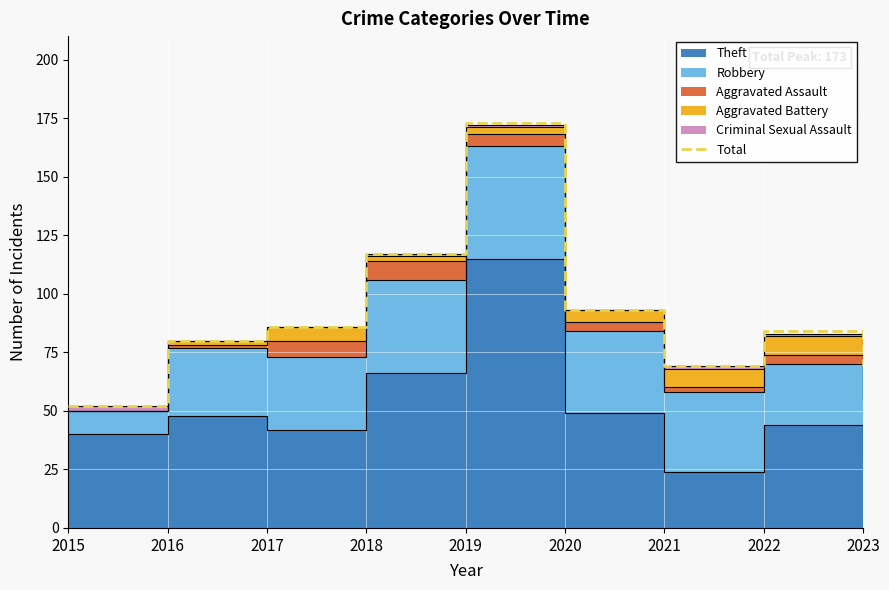

What is the sum of all values?

823